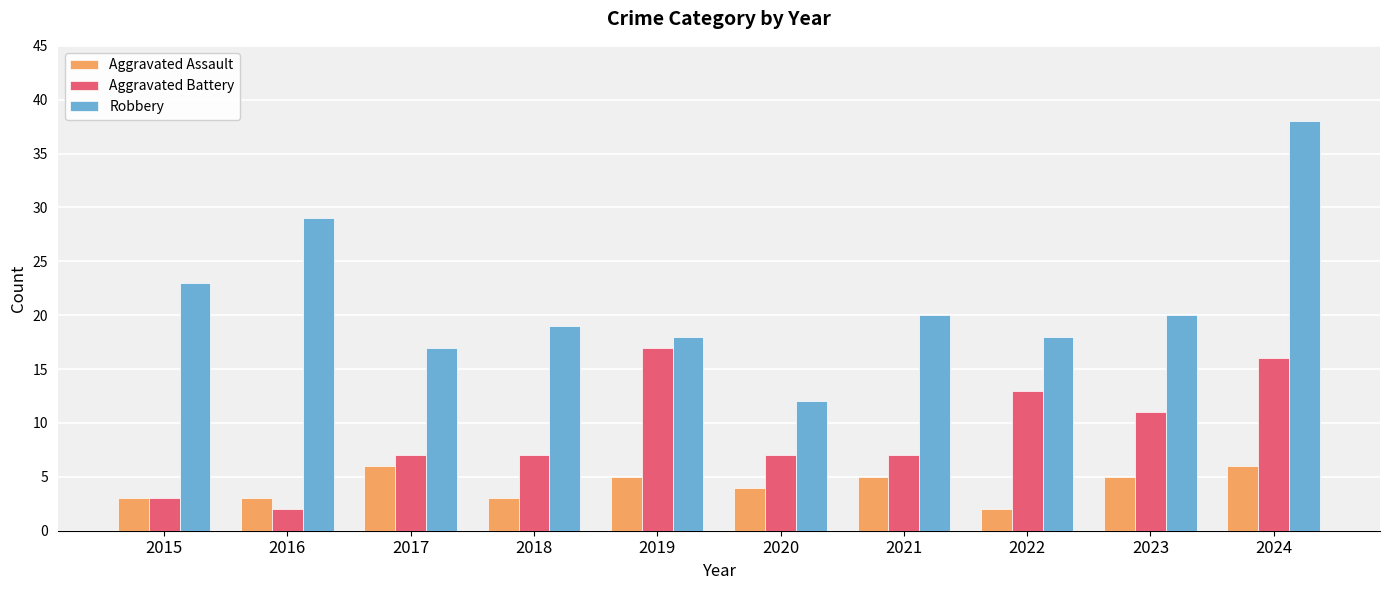

At which category does the chart reach its peak across all series?

2024